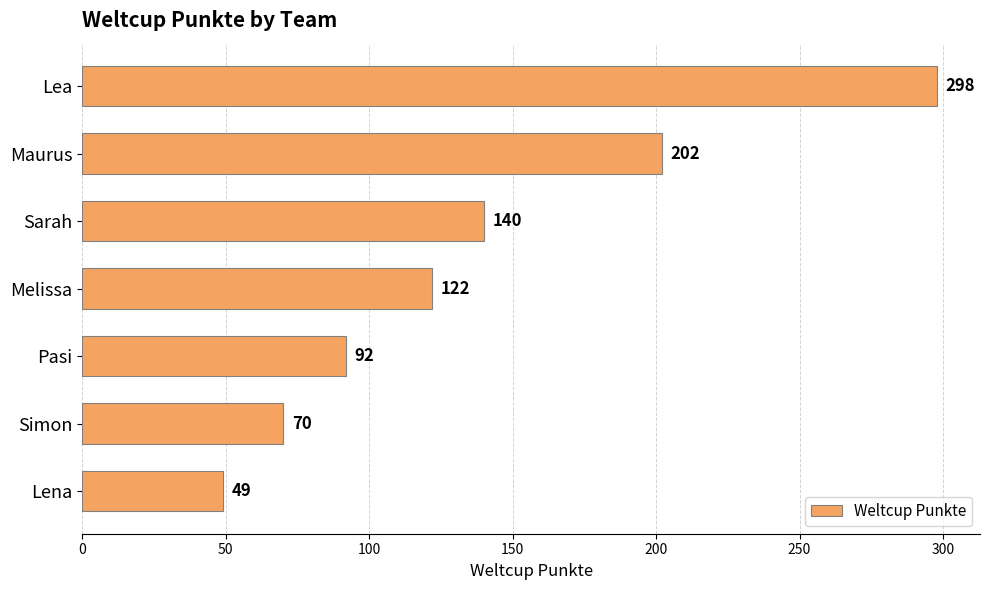

The chart shows a value of 362 at Maurus. True or false?

False